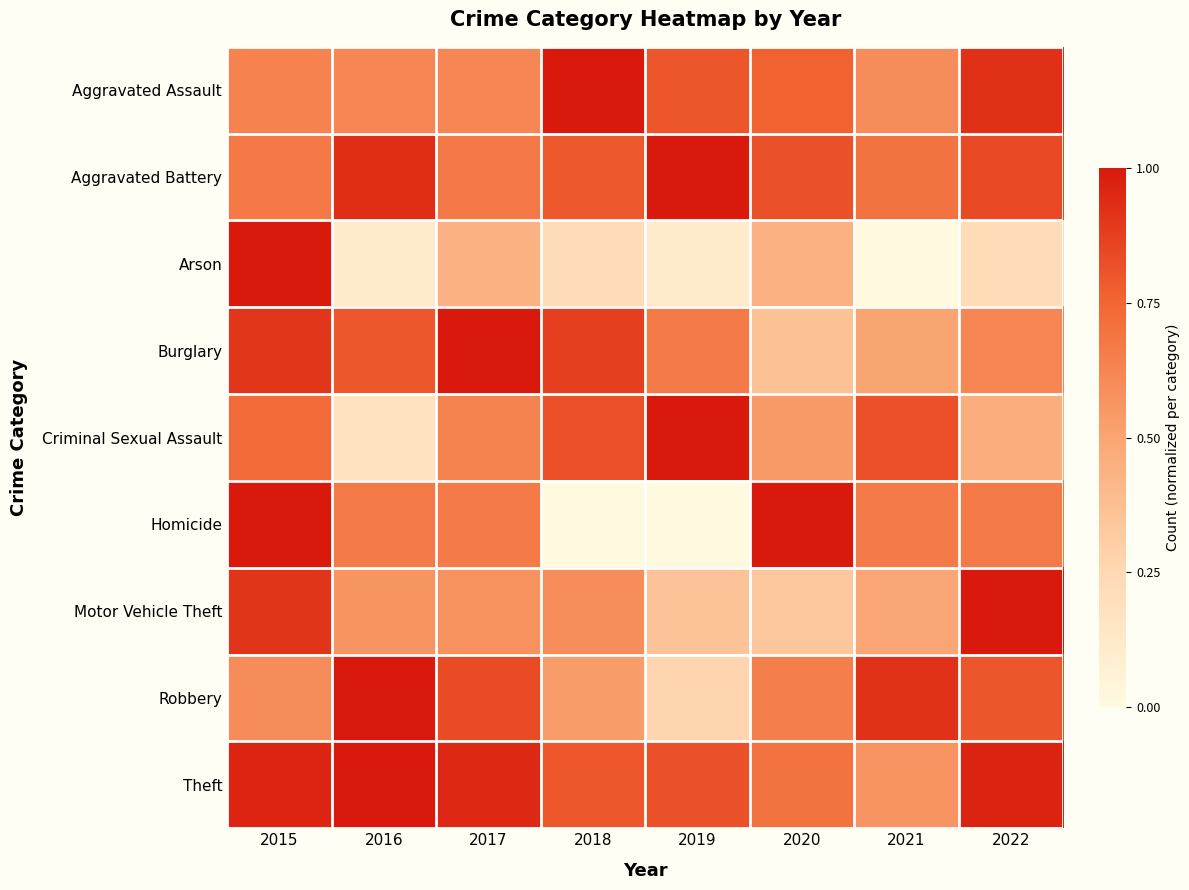

Which has a higher value, 2018 or 2022?

2018